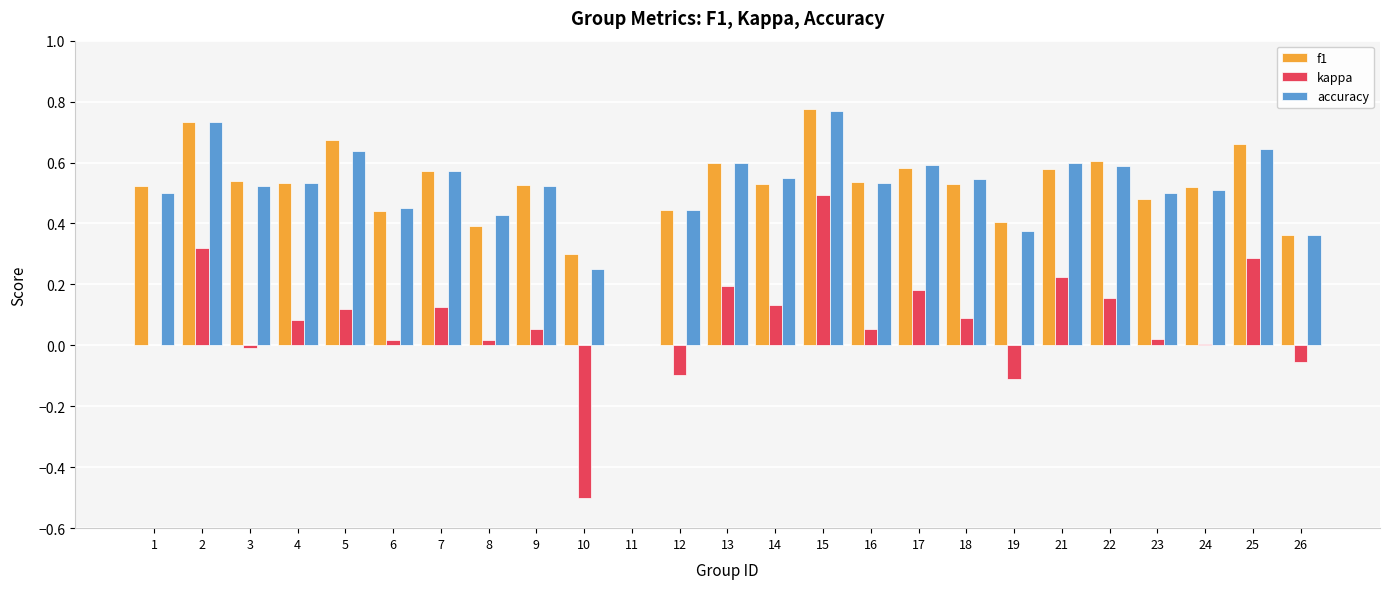

Which label corresponds to the largest value in the chart?

15